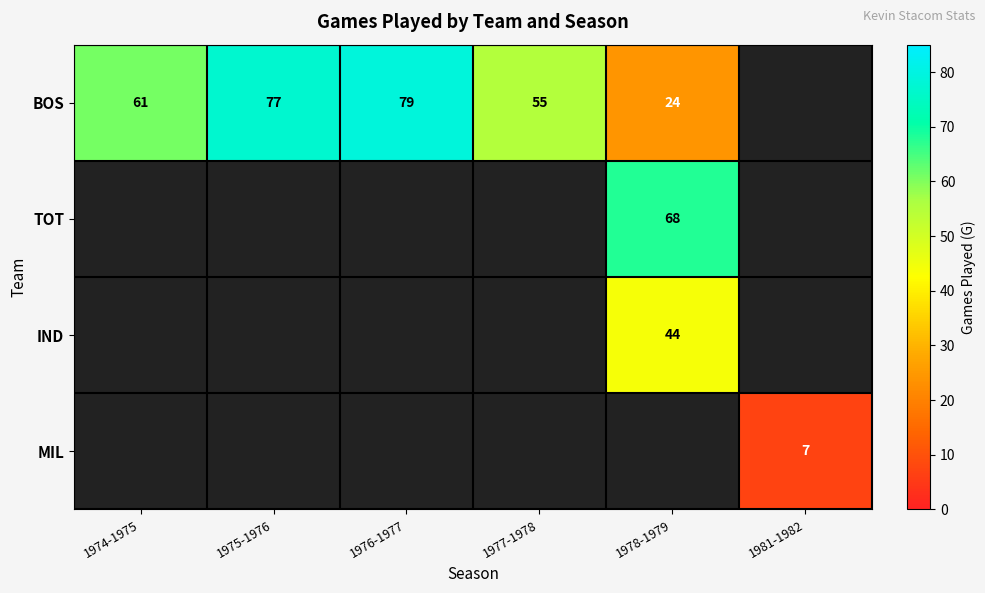

Is the value of IND at 1978-1979 greater than the value of MIL at 1981-1982?

Yes